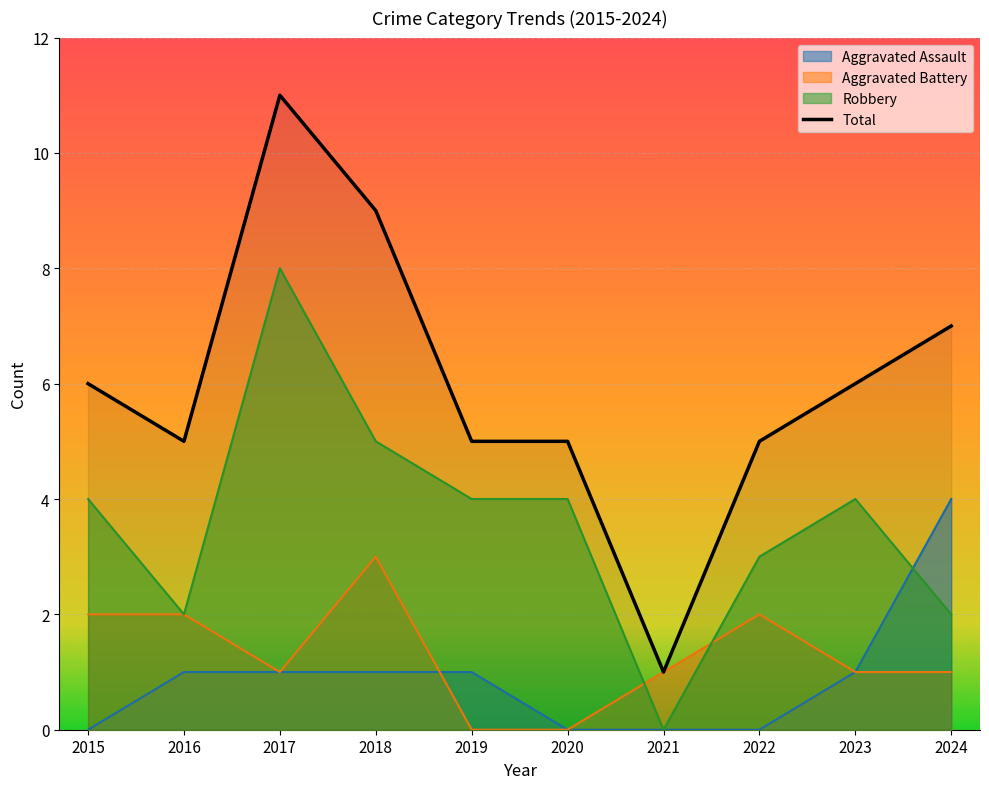

What is the greatest value displayed?

11